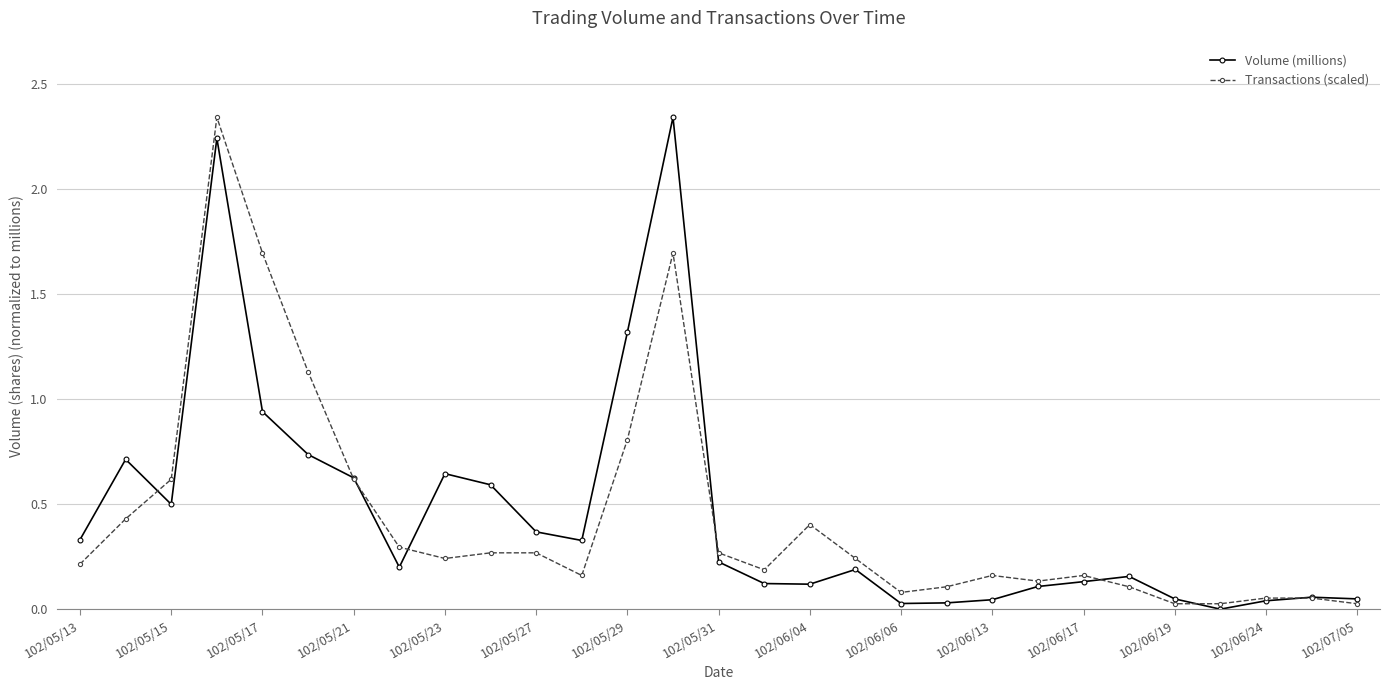

At how many categories does at least one series exceed 1?

5